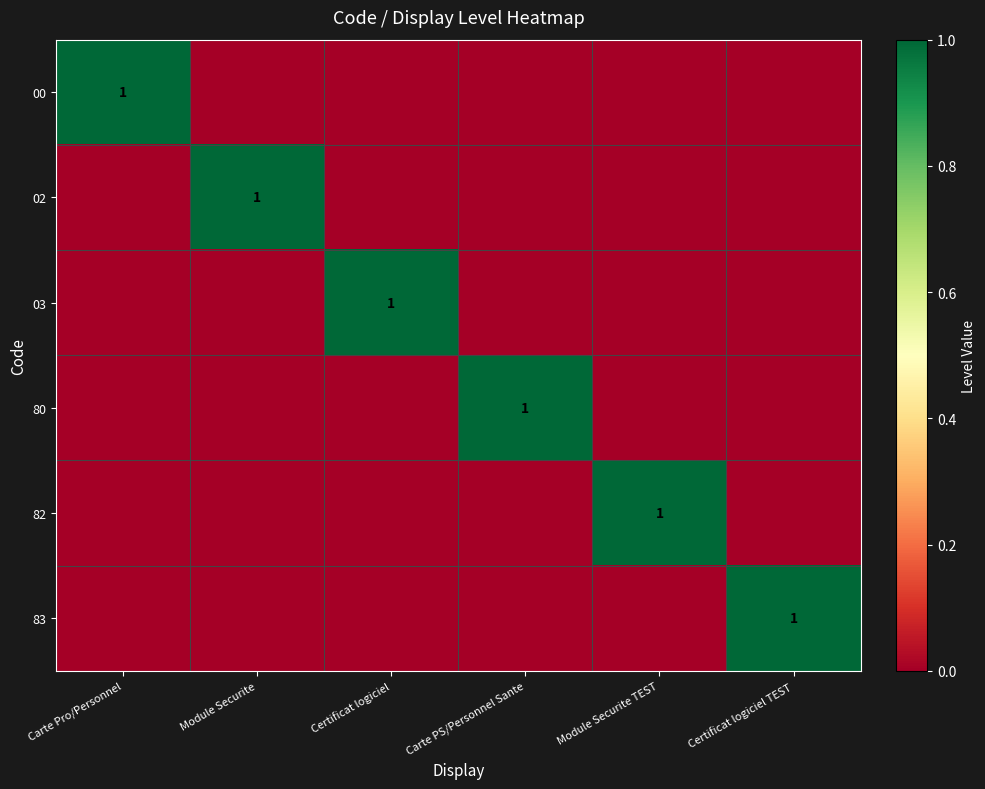

Which label corresponds to the largest value in the chart?

Carte Pro/Personnel